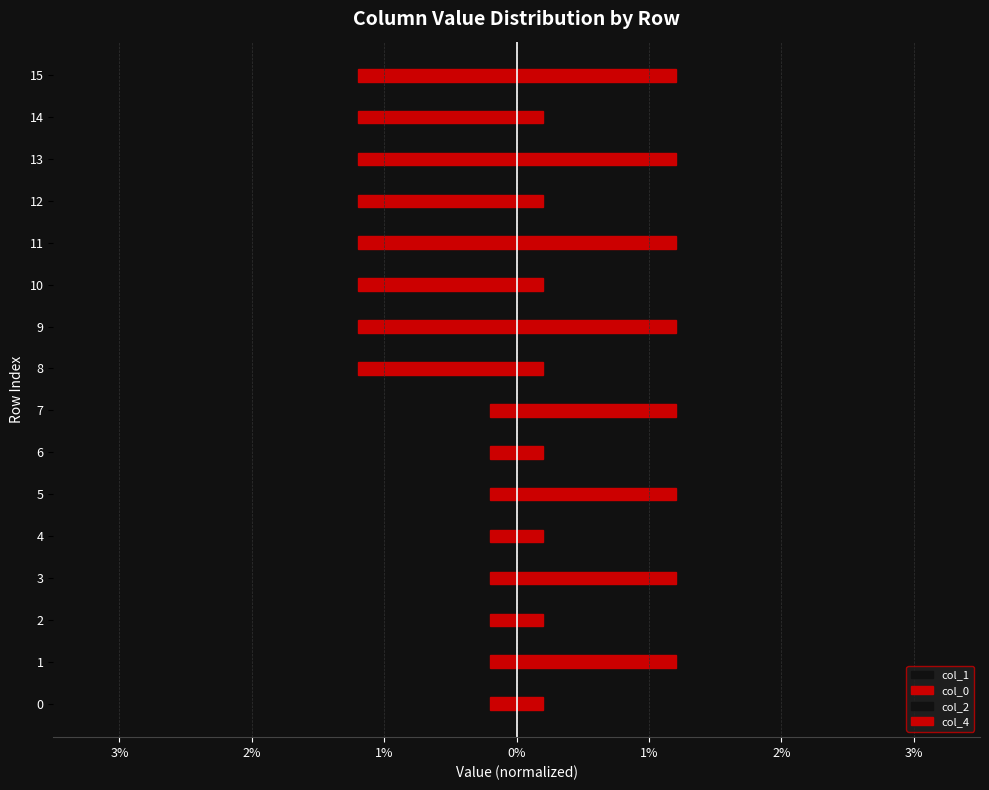

How many bars are there in total?

64